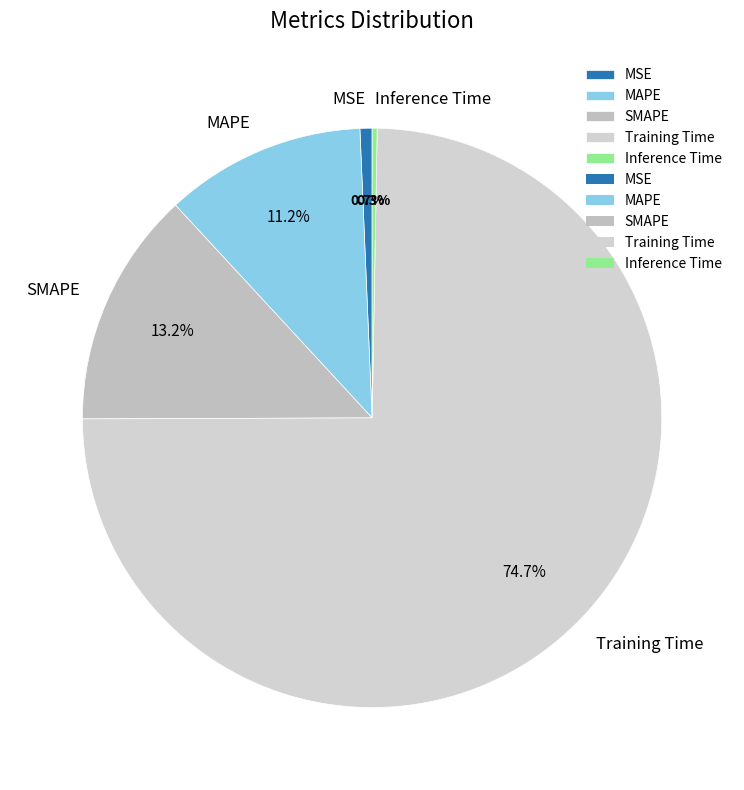

Is it true that SMAPE is 13% of the pie?

True